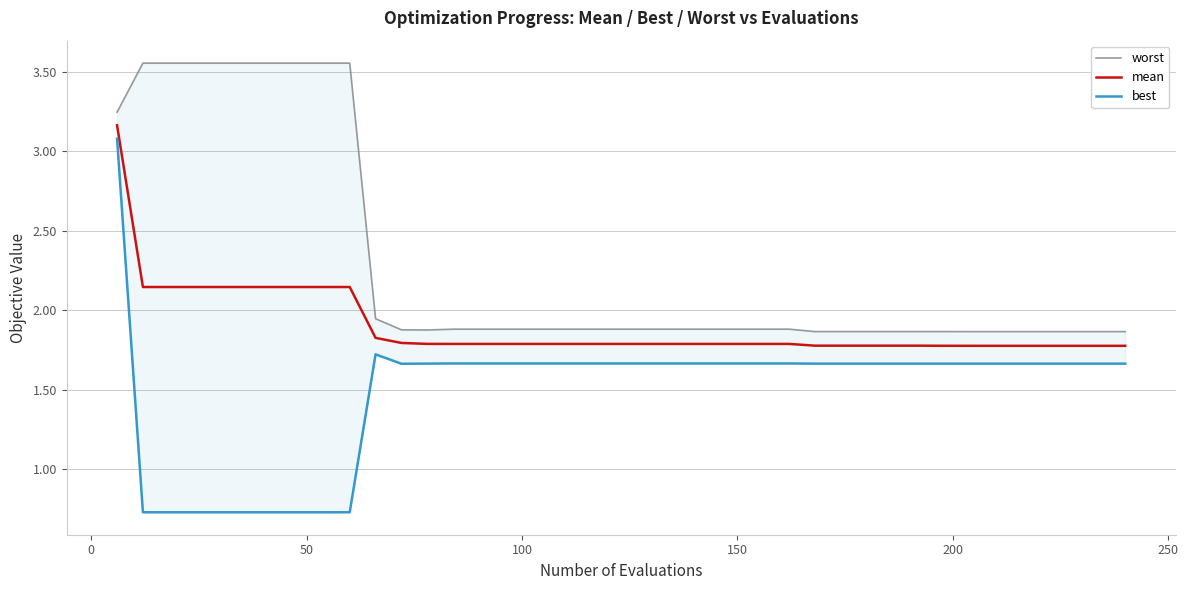

How many lines are shown in the chart?

3